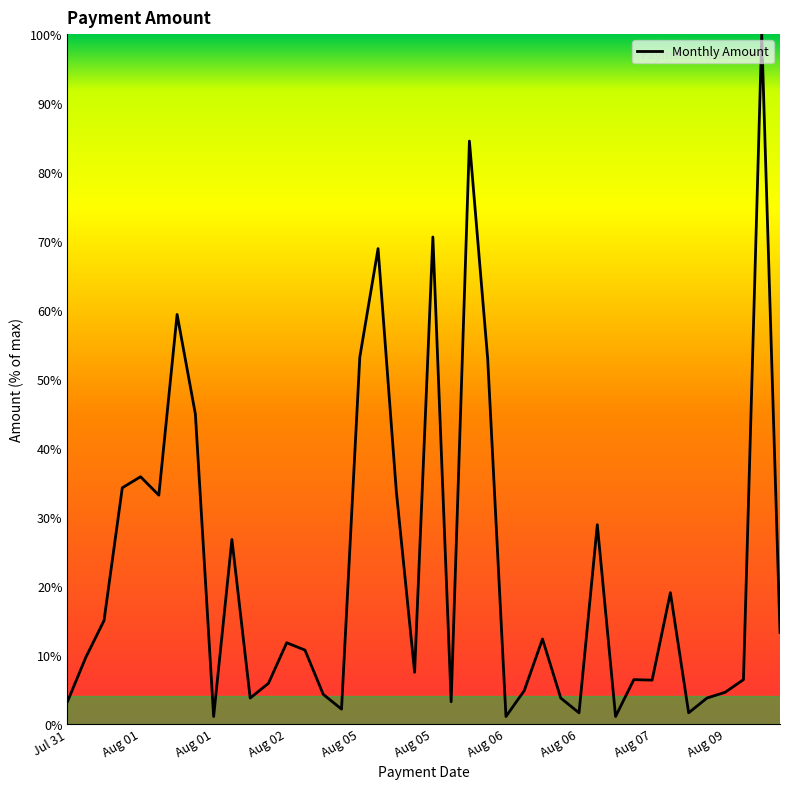

What is the difference between the maximum and minimum values?

98.9